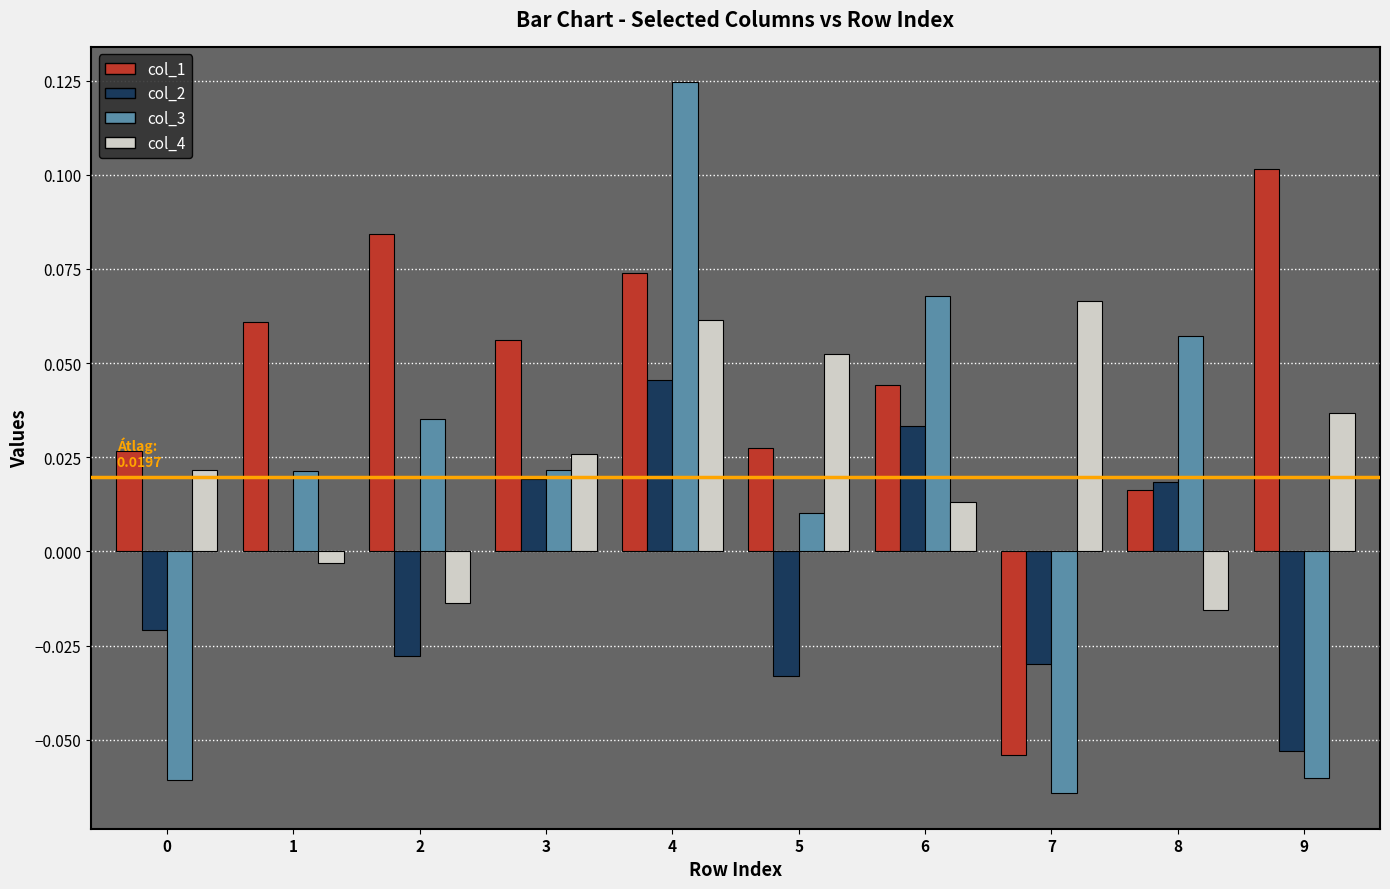

Which series has the largest range (max minus min)?

col_3